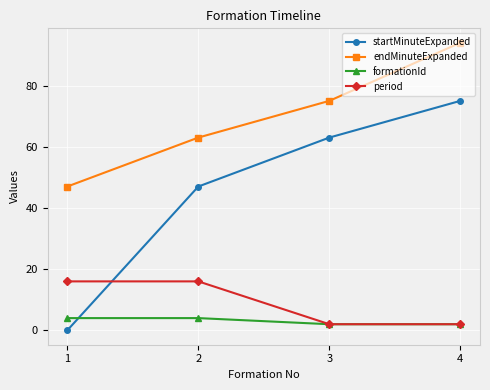

The value of endMinuteExpanded at 1 is 47. True or false?

True